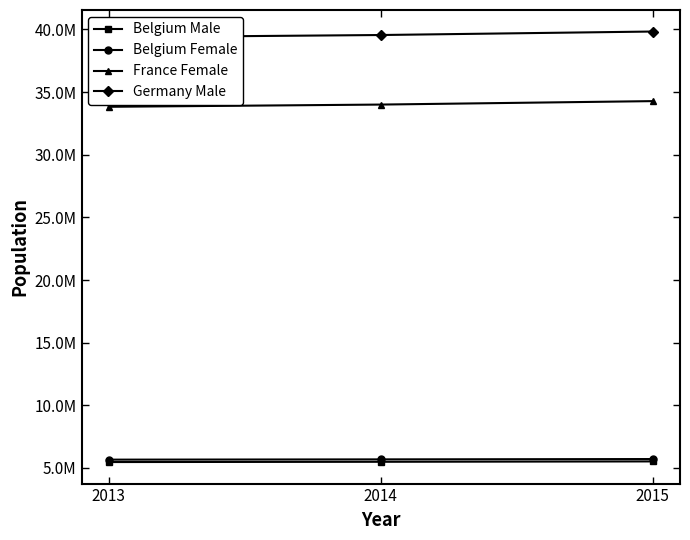

Which series changed the most between 2014 and 2015?

Germany Male